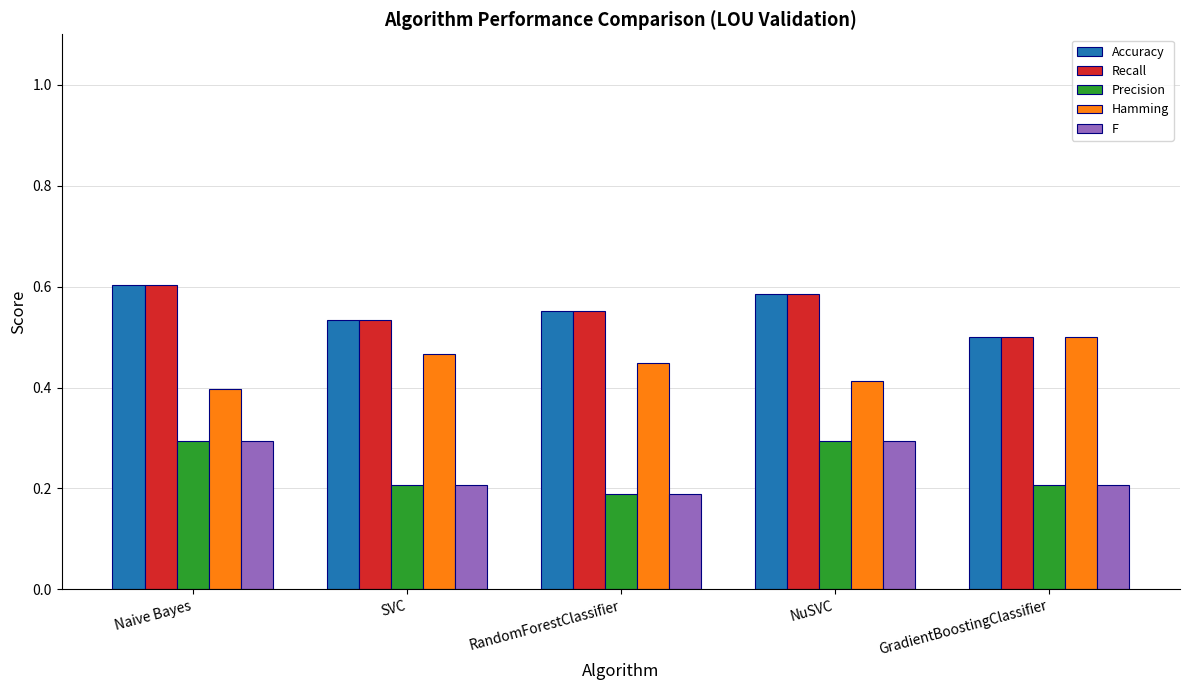

Count the F values in the range 0 to 1.

5